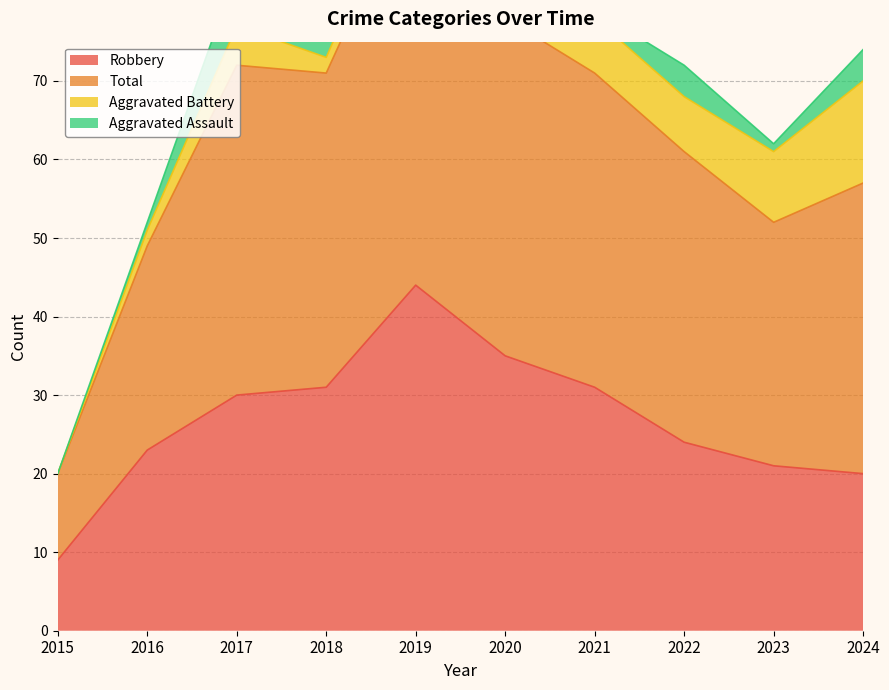

What is the spread (max minus min) of values at 2017?

54